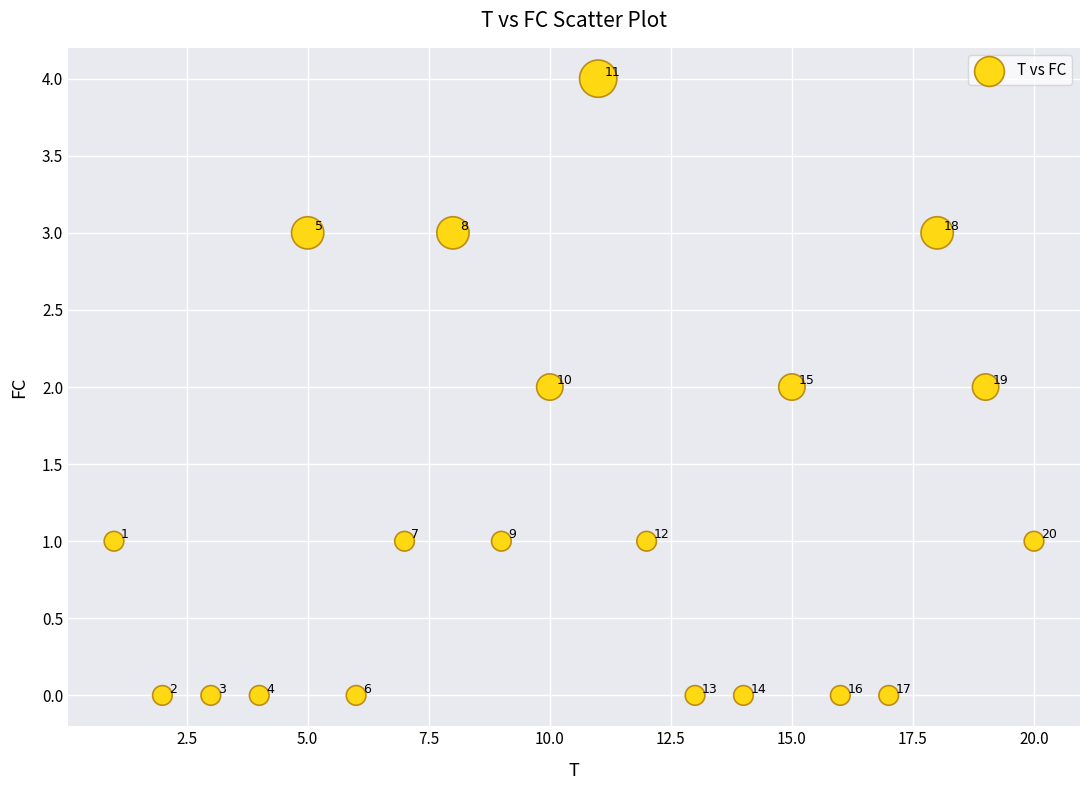

What is the range of X values (max minus min)?

19